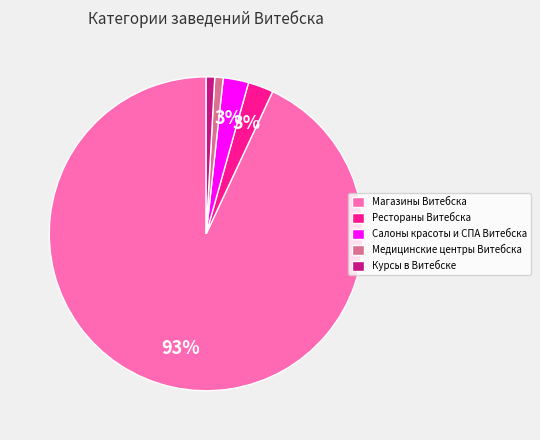

Is it true that Рестораны Витебска is 8% of the pie?

False